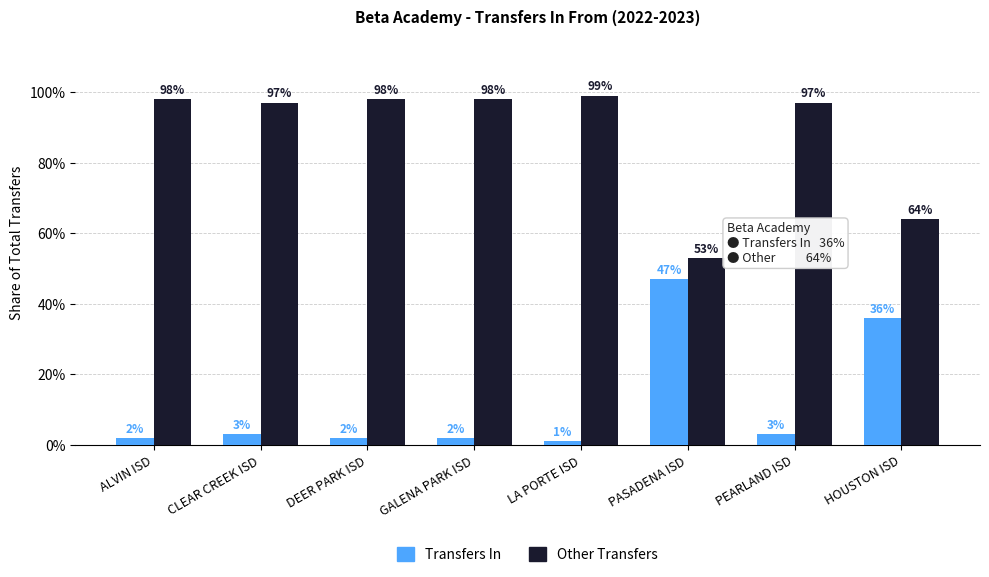

What position from the right is PASADENA ISD?

3